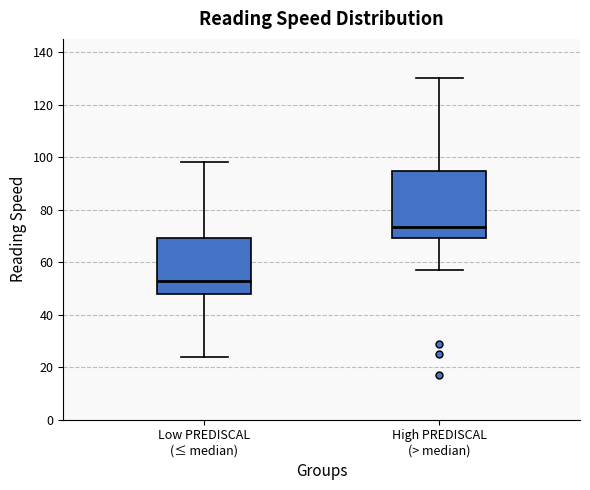

Reading left to right, transcribe this box plot: for each box, give where its median line is, the range the box spans, and where its two whiskers end, as read against the y-axis. The values are not printed on the chart, so give them approximately, as read against the axis.

Low PREDISCAL (≤ median): median 54, box 48 to 70, whiskers 24 to 98
High PREDISCAL (> median): median 74, box 70 to 94, whiskers 58 to 130